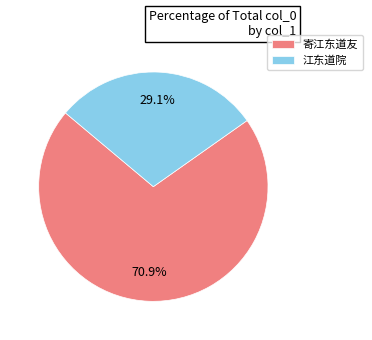

What portion of the pie excludes 江东道院?

70.9%